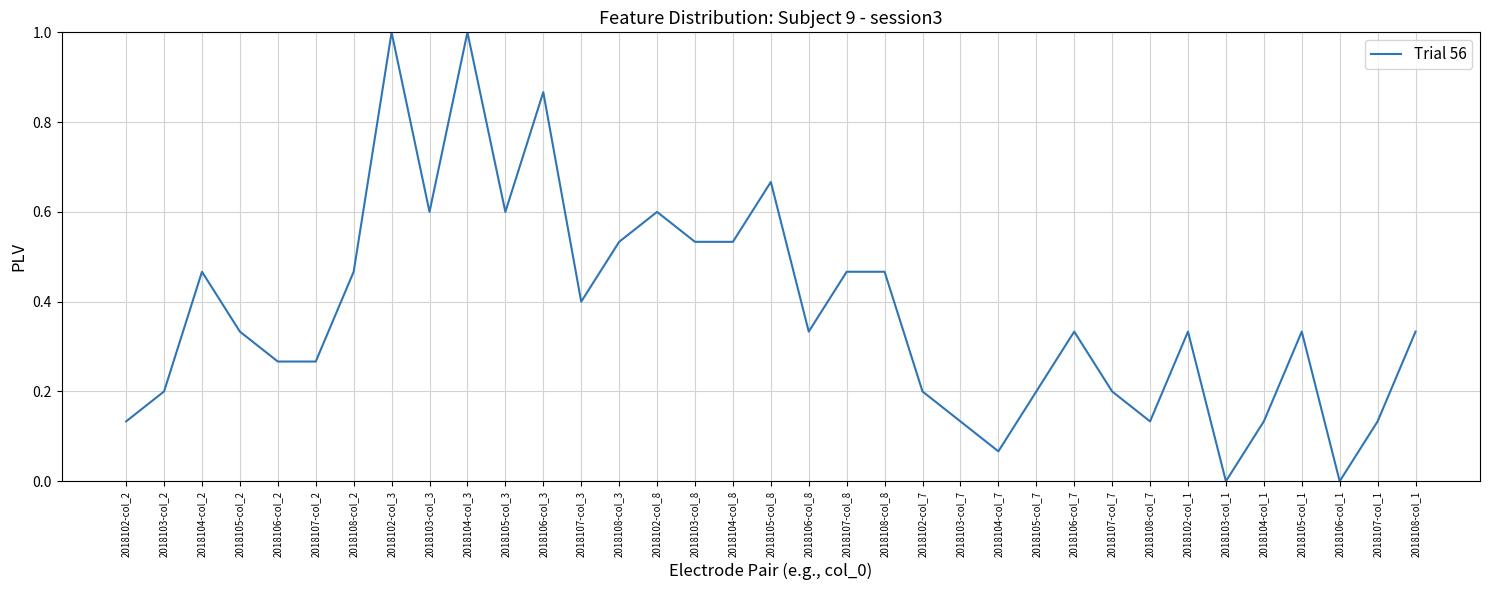

What is the difference between the maximum and minimum values?

1.0